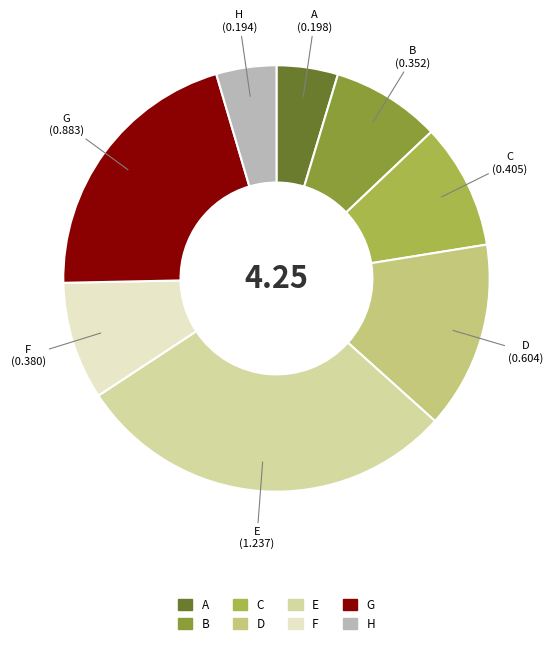

True or false: E accounts for 29% of the total.

True